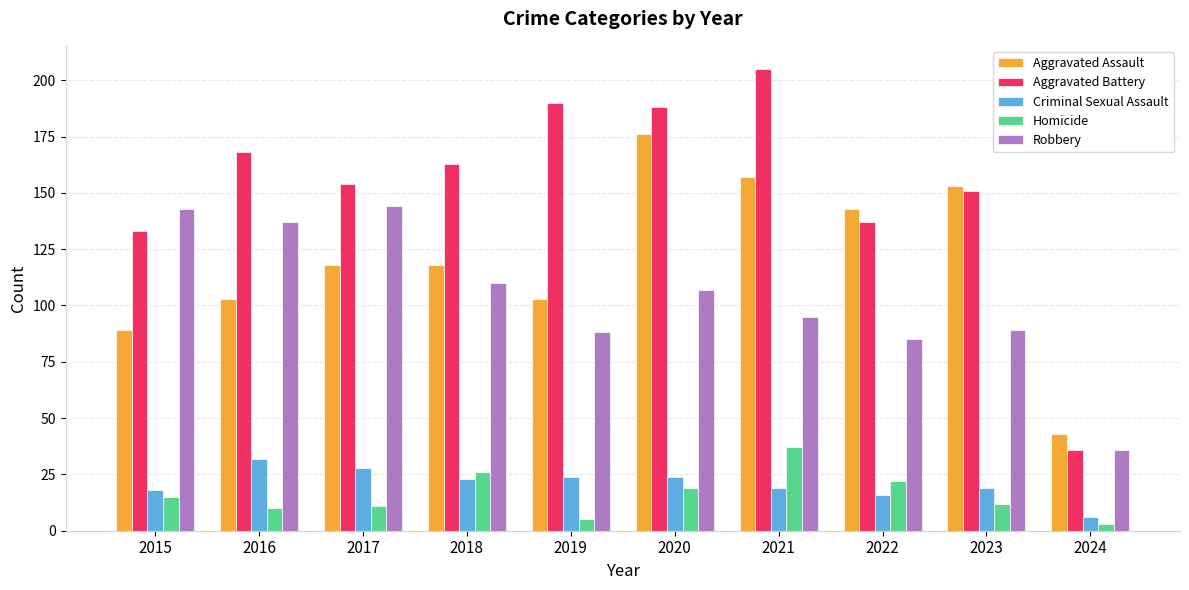

How many series are shown in this chart?

5